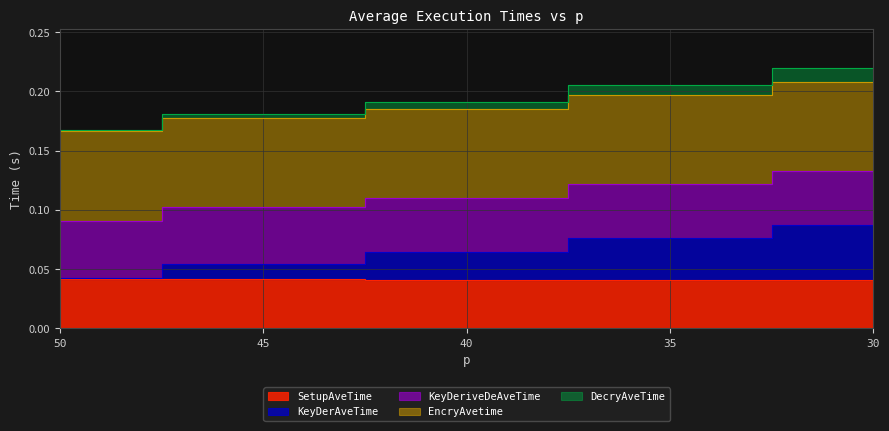

What is the approximate value of DecryAveTime at 45?

0.2